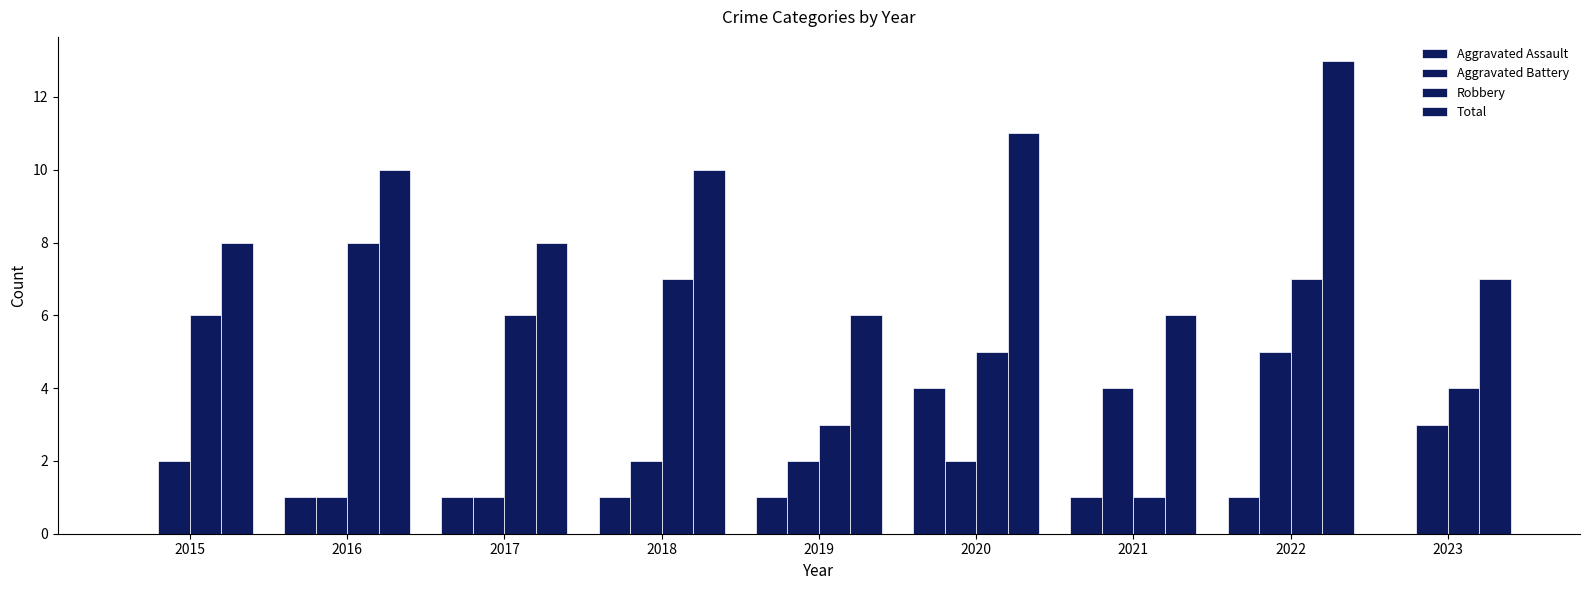

What is the total value across all series at 2023?

14